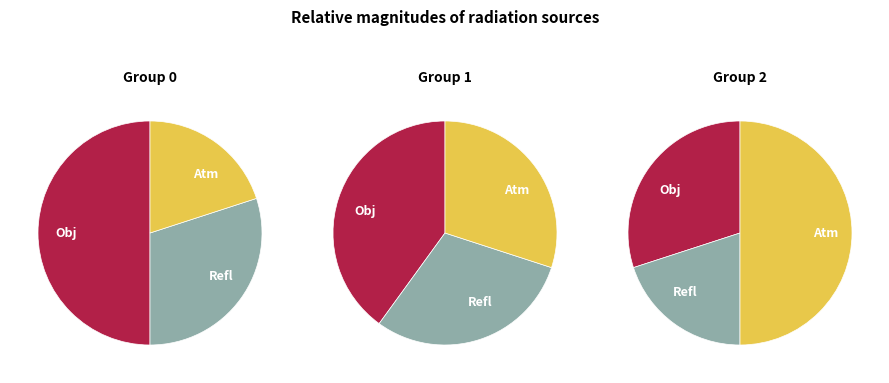

Count the number of slices in the pie.

3